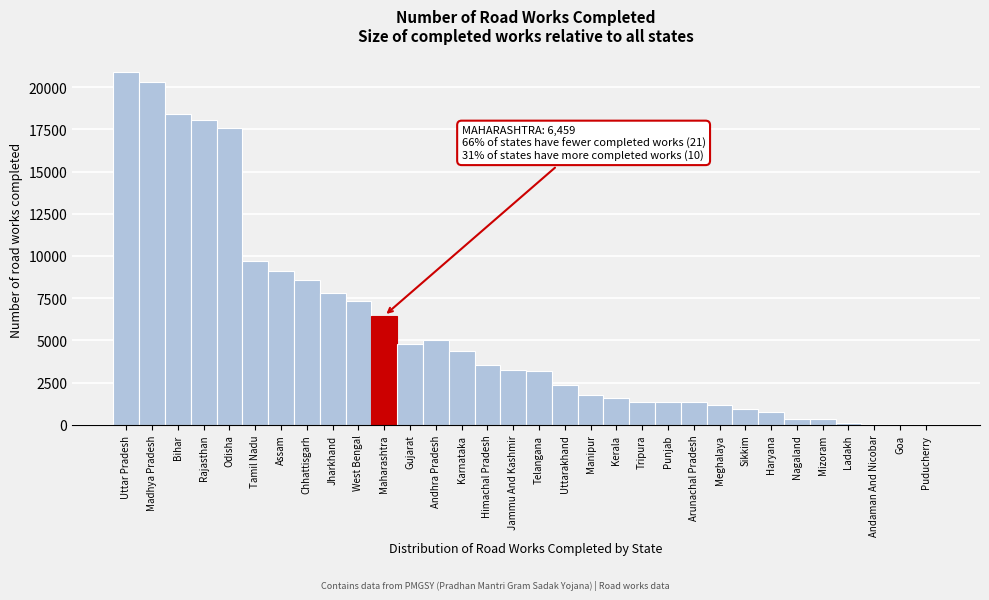

What is the sum of all values?

182029